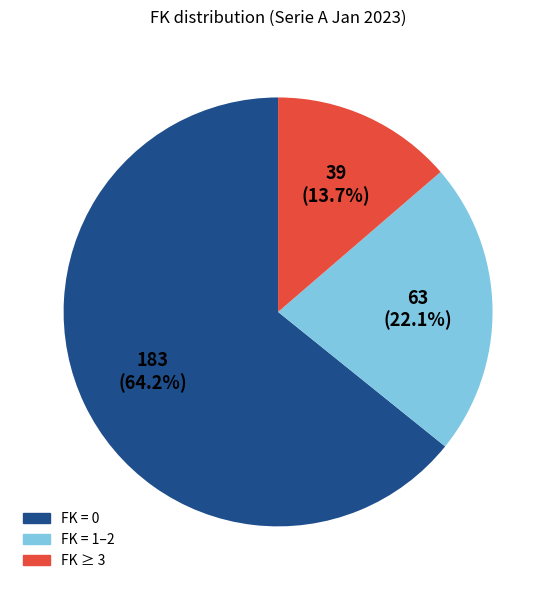

Is there a majority slice in this chart?

Yes